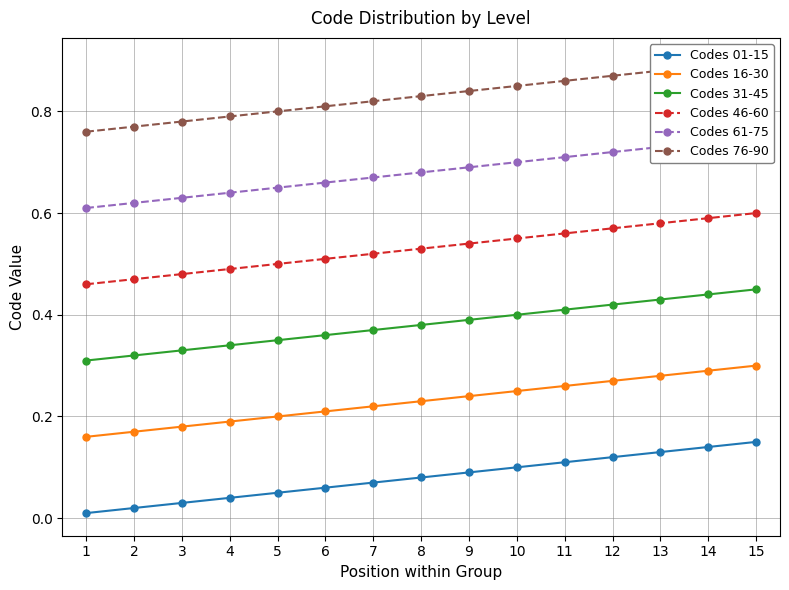

Which series has the largest range (max minus min)?

Codes 31-45